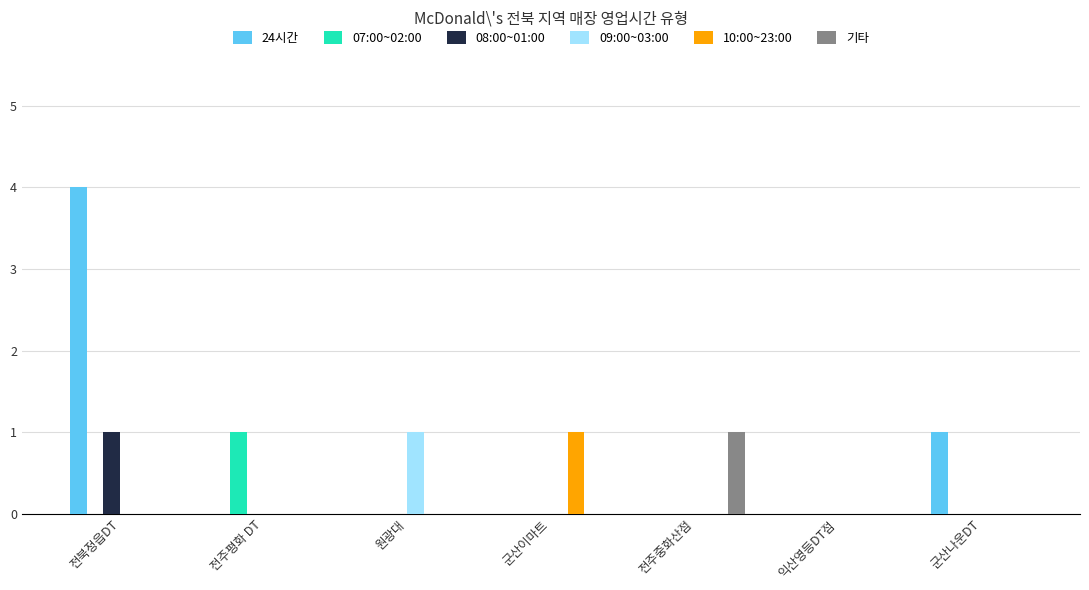

Is it true that 10:00~23:00 equals 0 at 원광대?

True